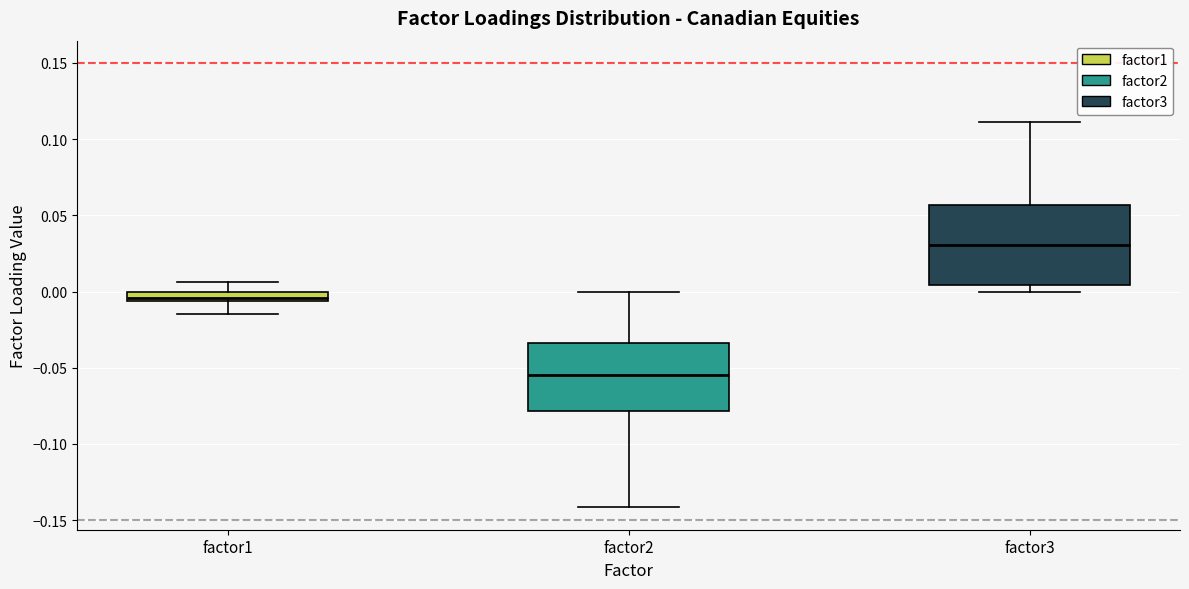

Which box's median line is the highest?

factor3